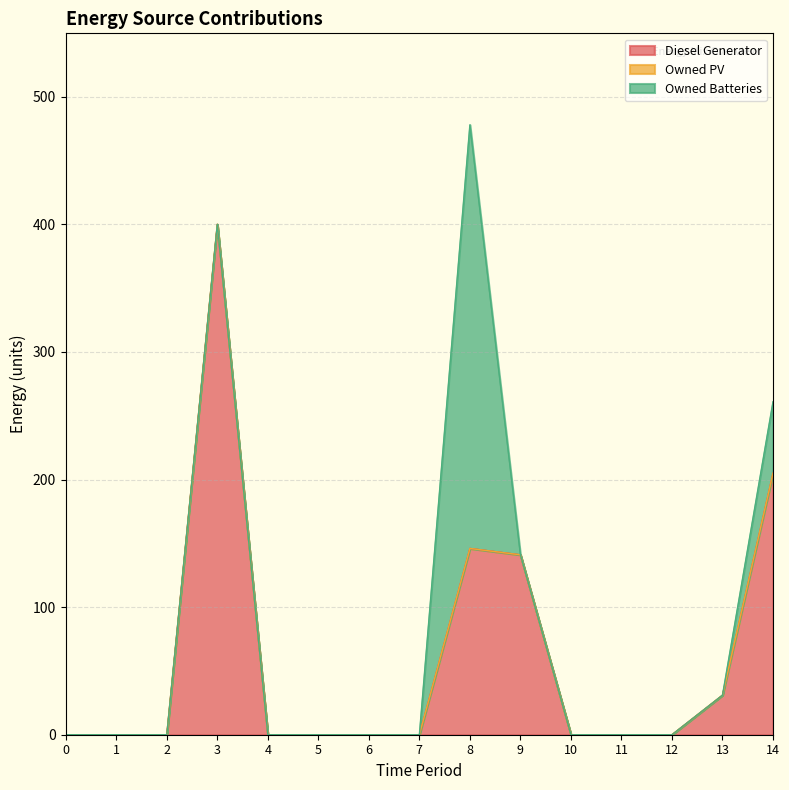

Does the chart have visible grid lines?

Yes